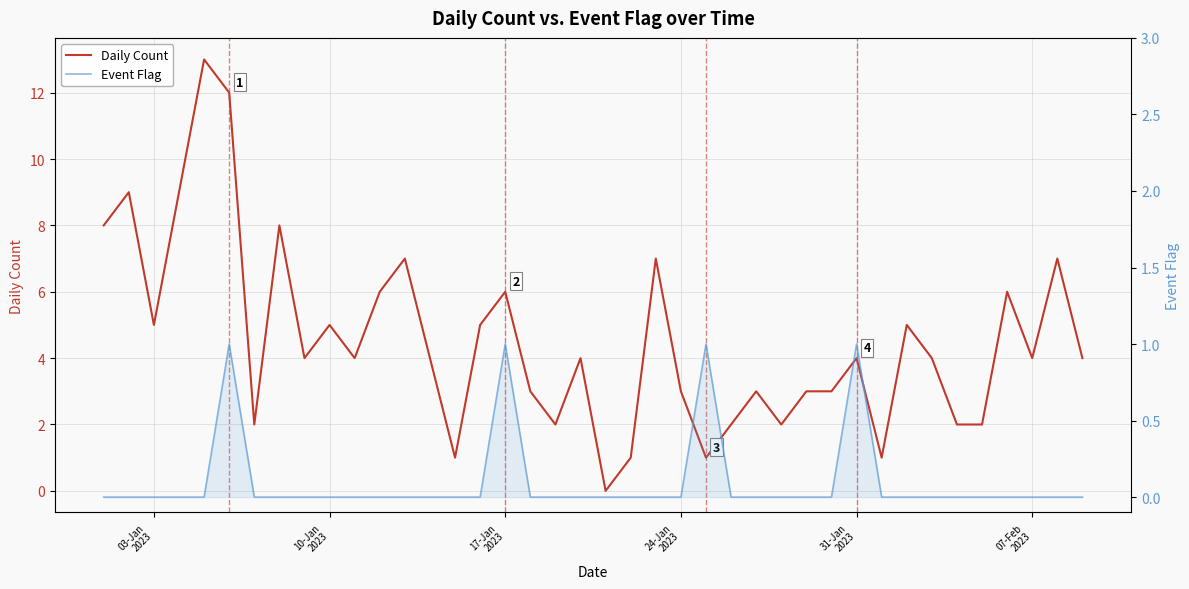

How many interior local peaks does the Daily Count series have?

13